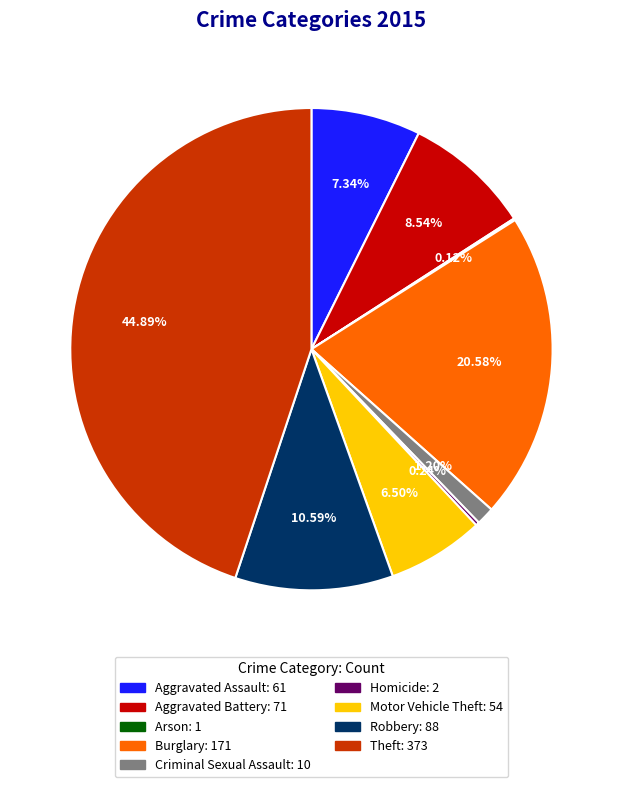

To the nearest percent, what is the difference between the largest and smallest slice percentages?

45%